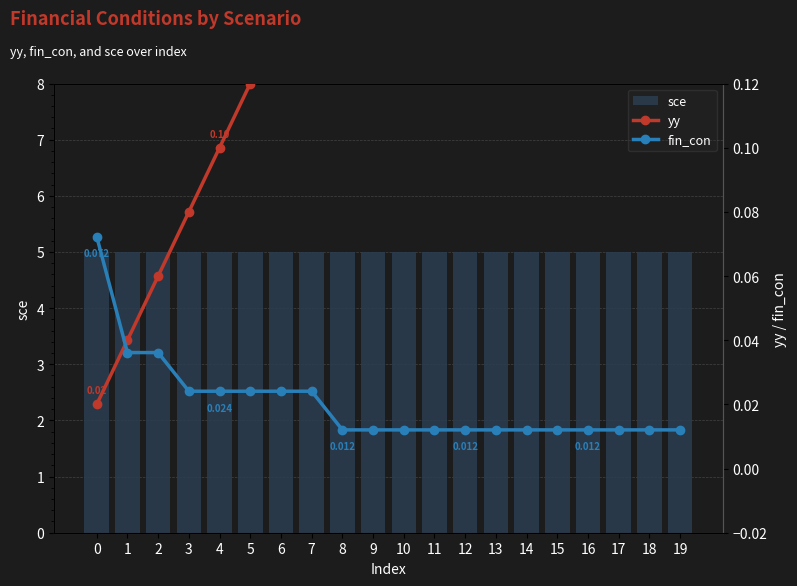

The value of sce at 11 is 5.0. True or false?

True